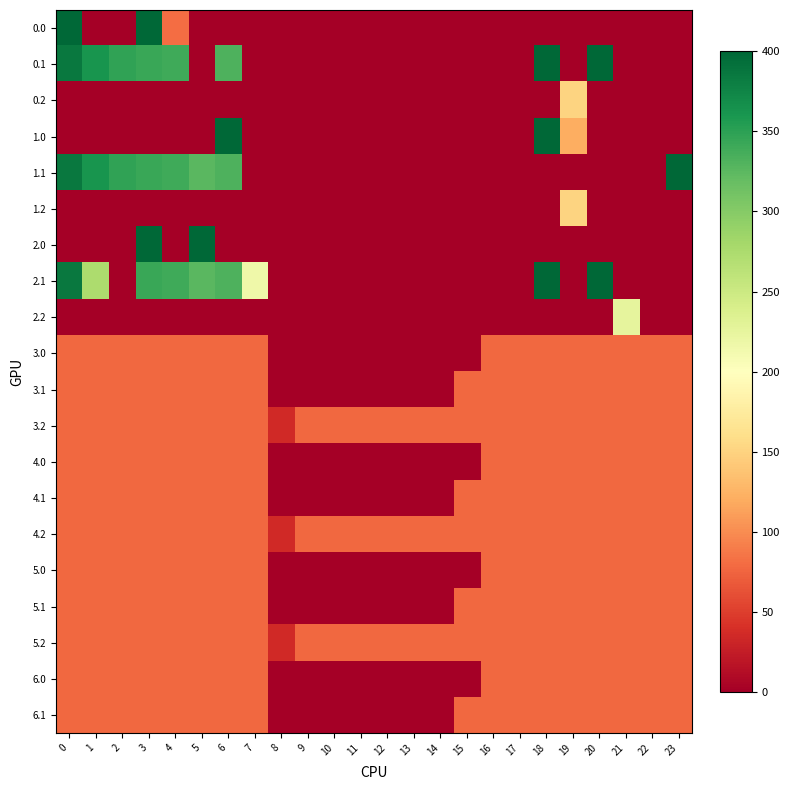

Reading left to right, extract all data points from this chart.

row_0: 0=400.0	1=0.0	2=0.0	3=400.0	4=80.6	5=0.0	6=0.0	7=0.0	8=0.0	9=0.0	10=0.0	11=0.0	12=0.0	13=0.0	14=0.0	15=0.0	16=0.0	17=0.0	18=0.0	19=0.0	20=0.0	21=0.0	22=0.0	23=0.0
row_1: 0=384.6	1=361.1	2=347.9	3=342.7	4=339.6	5=0.0	6=332.2	7=0.0	8=0.0	9=0.0	10=0.0	11=0.0	12=0.0	13=0.0	14=0.0	15=0.0	16=0.0	17=0.0	18=400.0	19=0.0	20=400.0	21=0.0	22=0.0	23=0.0
row_2: 0=0.0	1=0.0	2=0.0	3=0.0	4=0.0	5=0.0	6=0.0	7=0.0	8=0.0	9=0.0	10=0.0	11=0.0	12=0.0	13=0.0	14=0.0	15=0.0	16=0.0	17=0.0	18=0.0	19=151.0	20=0.0	21=0.0	22=0.0	23=0.0
row_3: 0=0.0	1=0.0	2=0.0	3=0.0	4=0.0	5=0.0	6=400.0	7=0.0	8=0.0	9=0.0	10=0.0	11=0.0	12=0.0	13=0.0	14=0.0	15=0.0	16=0.0	17=0.0	18=400.0	19=120.5	20=0.0	21=0.0	22=0.0	23=0.0
row_4: 0=384.6	1=361.1	2=347.9	3=342.7	4=339.6	5=325.7	6=332.2	7=0.0	8=0.0	9=0.0	10=0.0	11=0.0	12=0.0	13=0.0	14=0.0	15=0.0	16=0.0	17=0.0	18=0.0	19=0.0	20=0.0	21=0.0	22=0.0	23=399.4
row_5: 0=0.0	1=0.0	2=0.0	3=0.0	4=0.0	5=0.0	6=0.0	7=0.0	8=0.0	9=0.0	10=0.0	11=0.0	12=0.0	13=0.0	14=0.0	15=0.0	16=0.0	17=0.0	18=0.0	19=151.0	20=0.0	21=0.0	22=0.0	23=0.0
row_6: 0=0.0	1=0.0	2=0.0	3=400.0	4=0.0	5=400.0	6=0.0	7=0.0	8=0.0	9=0.0	10=0.0	11=0.0	12=0.0	13=0.0	14=0.0	15=0.0	16=0.0	17=0.0	18=0.0	19=0.0	20=0.0	21=0.0	22=0.0	23=0.0
row_7: 0=384.6	1=274.8	2=0.0	3=342.7	4=339.6	5=325.7	6=332.2	7=217.1	8=0.0	9=0.0	10=0.0	11=0.0	12=0.0	13=0.0	14=0.0	15=0.0	16=0.0	17=0.0	18=400.0	19=0.0	20=400.0	21=0.0	22=0.0	23=0.0
row_8: 0=0.0	1=0.0	2=0.0	3=0.0	4=0.0	5=0.0	6=0.0	7=0.0	8=0.0	9=0.0	10=0.0	11=0.0	12=0.0	13=0.0	14=0.0	15=0.0	16=0.0	17=0.0	18=0.0	19=0.0	20=0.0	21=226.4	22=0.0	23=0.0
row_9: 0=77.0	1=77.0	2=77.0	3=77.0	4=77.0	5=77.0	6=77.0	7=77.0	8=0.0	9=0.0	10=0.0	11=0.0	12=0.0	13=0.0	14=0.0	15=0.0	16=77.0	17=77.0	18=77.0	19=77.0	20=77.0	21=77.0	22=77.0	23=77.0
row_10: 0=77.0	1=77.0	2=77.0	3=77.0	4=77.0	5=77.0	6=77.0	7=77.0	8=0.0	9=0.0	10=0.0	11=0.0	12=0.0	13=0.0	14=0.0	15=77.0	16=77.0	17=77.0	18=77.0	19=77.0	20=77.0	21=77.0	22=77.0	23=77.0
row_11: 0=77.0	1=77.0	2=77.0	3=77.0	4=77.0	5=77.0	6=77.0	7=77.0	8=35.3	9=77.0	10=77.0	11=77.0	12=77.0	13=77.0	14=77.0	15=77.0	16=77.0	17=77.0	18=77.0	19=77.0	20=77.0	21=77.0	22=77.0	23=77.0
row_12: 0=77.0	1=77.0	2=77.0	3=77.0	4=77.0	5=77.0	6=77.0	7=77.0	8=0.0	9=0.0	10=0.0	11=0.0	12=0.0	13=0.0	14=0.0	15=0.0	16=77.0	17=77.0	18=77.0	19=77.0	20=77.0	21=77.0	22=77.0	23=77.0
row_13: 0=77.0	1=77.0	2=77.0	3=77.0	4=77.0	5=77.0	6=77.0	7=77.0	8=0.0	9=0.0	10=0.0	11=0.0	12=0.0	13=0.0	14=0.0	15=77.0	16=77.0	17=77.0	18=77.0	19=77.0	20=77.0	21=77.0	22=77.0	23=77.0
row_14: 0=77.0	1=77.0	2=77.0	3=77.0	4=77.0	5=77.0	6=77.0	7=77.0	8=35.3	9=77.0	10=77.0	11=77.0	12=77.0	13=77.0	14=77.0	15=77.0	16=77.0	17=77.0	18=77.0	19=77.0	20=77.0	21=77.0	22=77.0	23=77.0
row_15: 0=77.0	1=77.0	2=77.0	3=77.0	4=77.0	5=77.0	6=77.0	7=77.0	8=0.0	9=0.0	10=0.0	11=0.0	12=0.0	13=0.0	14=0.0	15=0.0	16=77.0	17=77.0	18=77.0	19=77.0	20=77.0	21=77.0	22=77.0	23=77.0
row_16: 0=77.0	1=77.0	2=77.0	3=77.0	4=77.0	5=77.0	6=77.0	7=77.0	8=0.0	9=0.0	10=0.0	11=0.0	12=0.0	13=0.0	14=0.0	15=77.0	16=77.0	17=77.0	18=77.0	19=77.0	20=77.0	21=77.0	22=77.0	23=77.0
row_17: 0=77.0	1=77.0	2=77.0	3=77.0	4=77.0	5=77.0	6=77.0	7=77.0	8=35.3	9=77.0	10=77.0	11=77.0	12=77.0	13=77.0	14=77.0	15=77.0	16=77.0	17=77.0	18=77.0	19=77.0	20=77.0	21=77.0	22=77.0	23=77.0
row_18: 0=77.0	1=77.0	2=77.0	3=77.0	4=77.0	5=77.0	6=77.0	7=77.0	8=0.0	9=0.0	10=0.0	11=0.0	12=0.0	13=0.0	14=0.0	15=0.0	16=77.0	17=77.0	18=77.0	19=77.0	20=77.0	21=77.0	22=77.0	23=77.0
row_19: 0=77.0	1=77.0	2=77.0	3=77.0	4=77.0	5=77.0	6=77.0	7=77.0	8=0.0	9=0.0	10=0.0	11=0.0	12=0.0	13=0.0	14=0.0	15=77.0	16=77.0	17=77.0	18=77.0	19=77.0	20=77.0	21=77.0	22=77.0	23=77.0